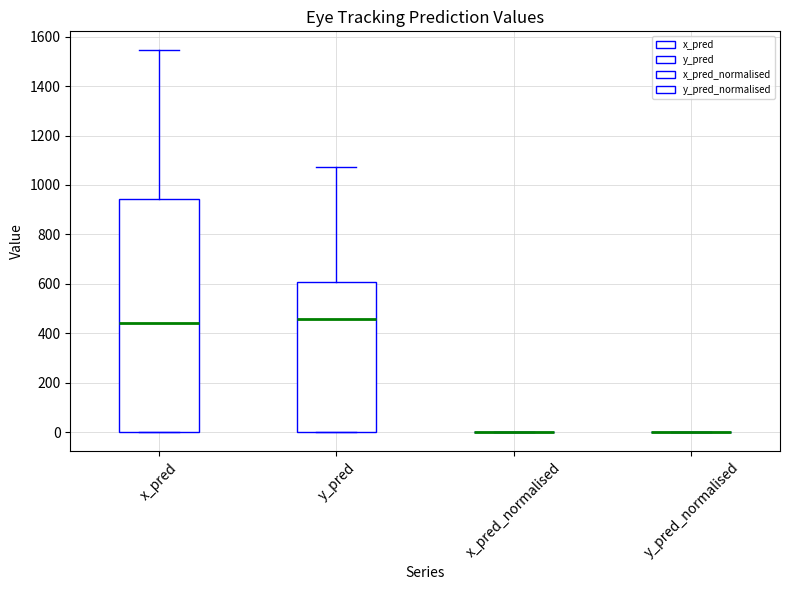

Reading left to right, read every box against the y-axis: the position of its median line, the range the box covers, and the ends of its whiskers. The values are not printed on the chart, so give them approximately, as read against the axis.

x_pred: median 440, box 0 to 940, whiskers 0 to 1540
y_pred: median 460, box 0 to 600, whiskers 0 to 1080
x_pred_normalised: box collapsed to a line at 0, whiskers 0 to 0
y_pred_normalised: box collapsed to a line at 0, whiskers 0 to 0